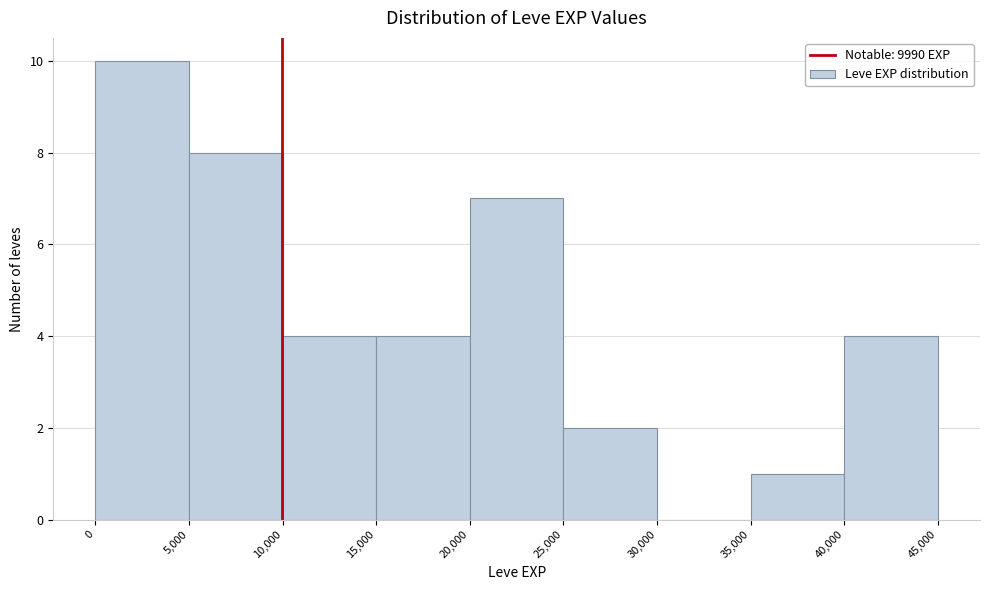

Over which range of the x-axis is the bar tallest?

0 to 5,000